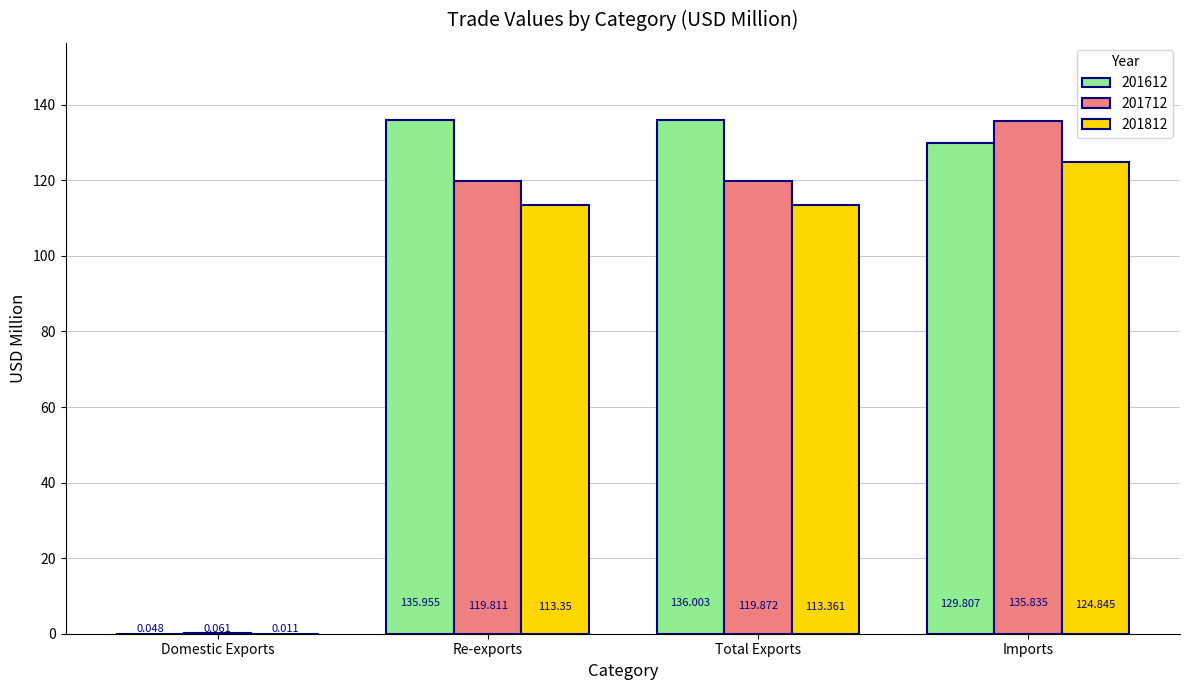

What are all the series names shown in the legend?

201612, 201712, 201812